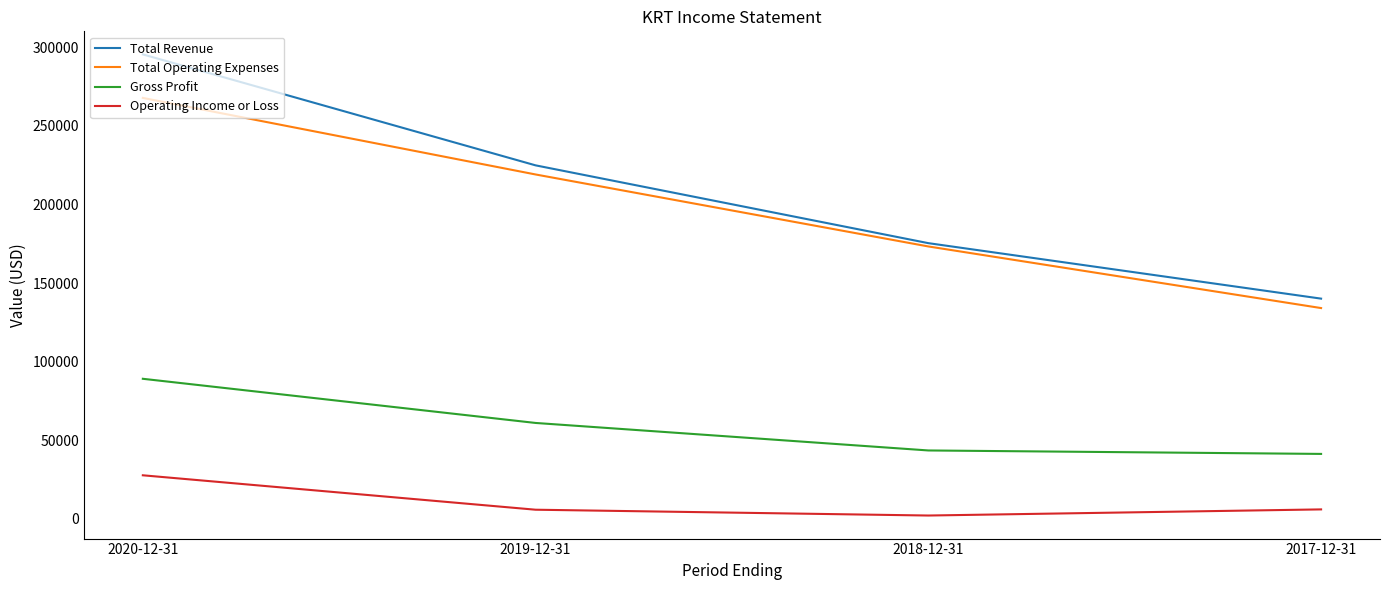

What are all the series names shown in the legend?

Total Revenue, Total Operating Expenses, Gross Profit, Operating Income or Loss